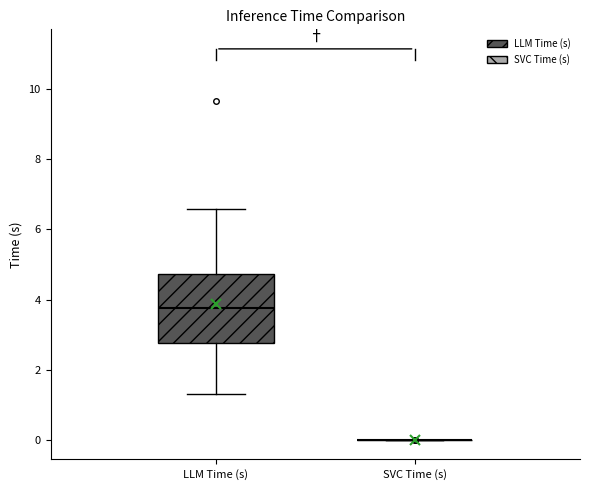

Reading left to right, read every box against the y-axis: the position of its median line, the range the box covers, and the ends of its whiskers. The values are not printed on the chart, so give them approximately, as read against the axis.

LLM Time (s): median 3.8, box 2.8 to 4.8, whiskers 1.4 to 6.6
SVC Time (s): box collapsed to a line at 0.0, whiskers 0.0 to 0.0